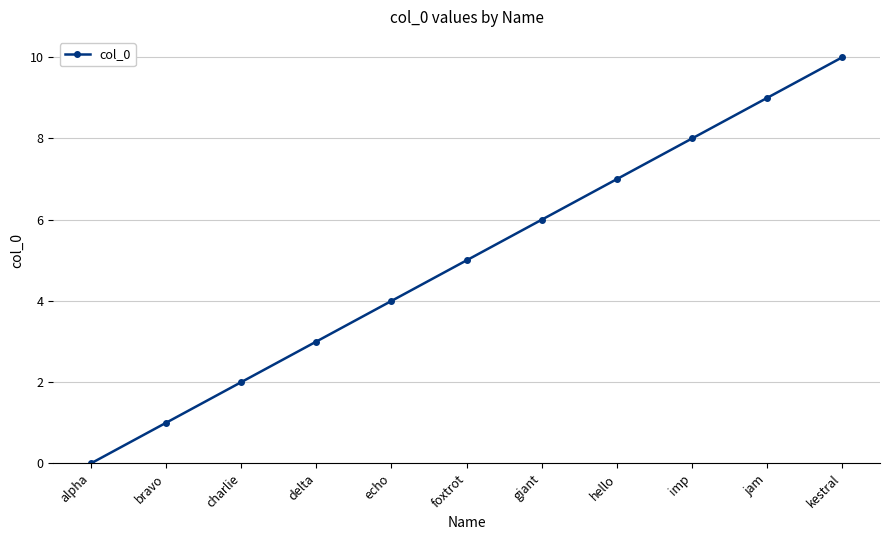

What is the sum of the values at jam and kestral?

19